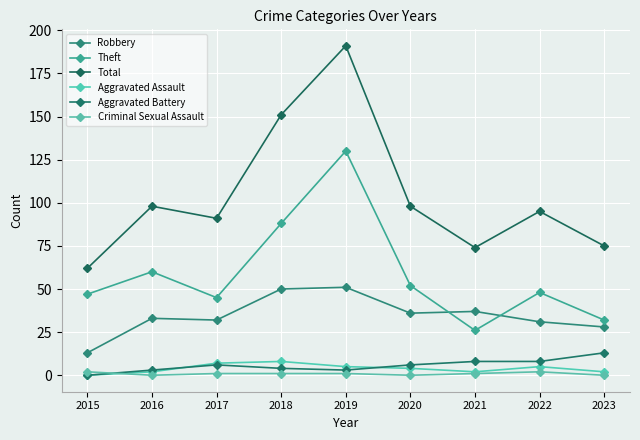

Reading left to right, transcribe all the data shown in this chart.

Robbery: 13	33	32	50	51	36	37	31	28
Theft: 47	60	45	88	130	52	26	48	32
Total: 62	98	91	151	191	98	74	95	75
Aggravated Assault: 0	2	7	8	5	4	2	5	2
Aggravated Battery: 0	3	6	4	3	6	8	8	13
Criminal Sexual Assault: 2	0	1	1	1	0	1	2	0